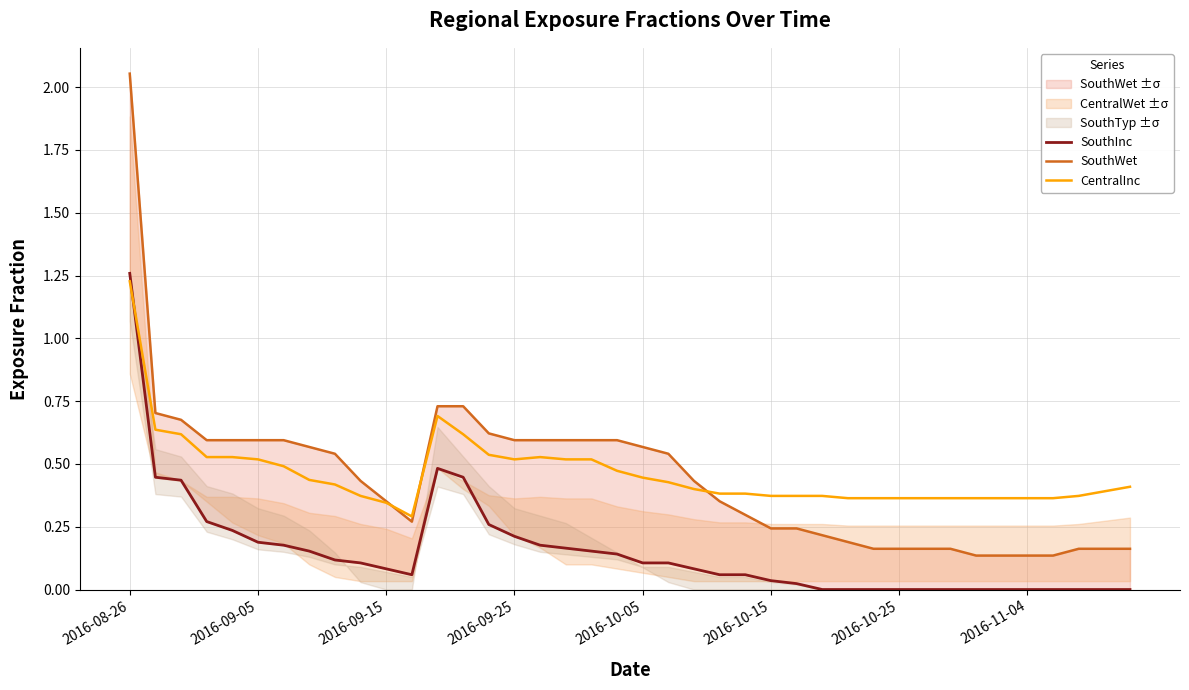

In SouthInc, how many points are lower than both neighbors (excluding endpoints)?

1